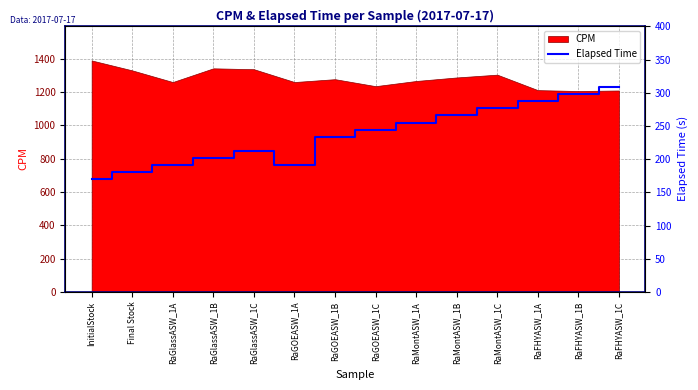

What is the difference between the second highest and minimum values?

127.7